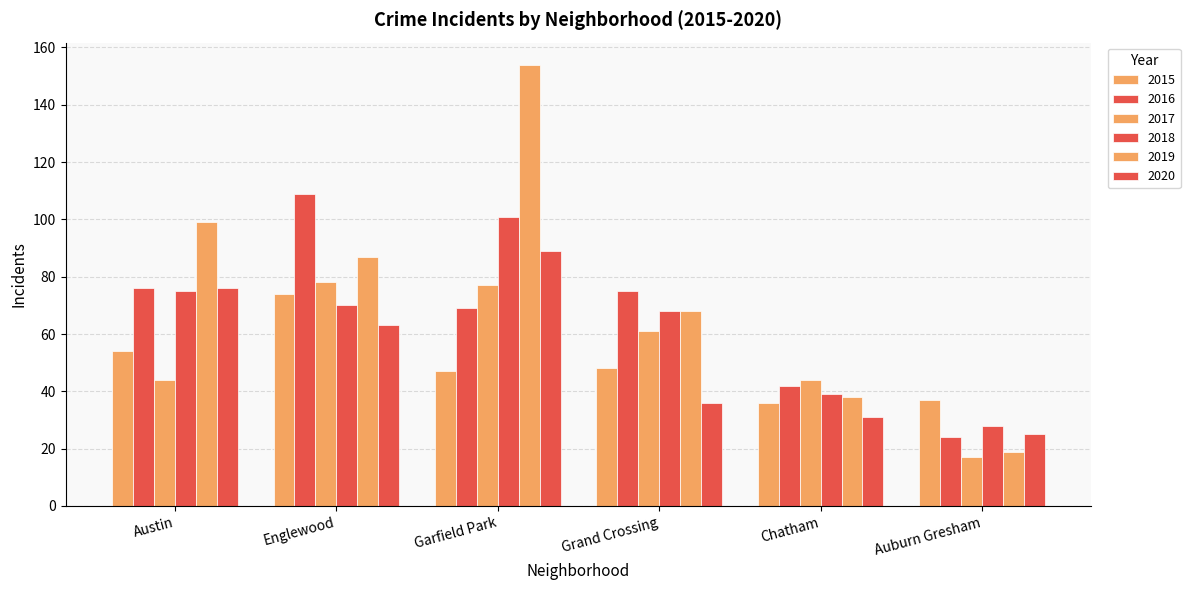

How many bars are there in total?

36